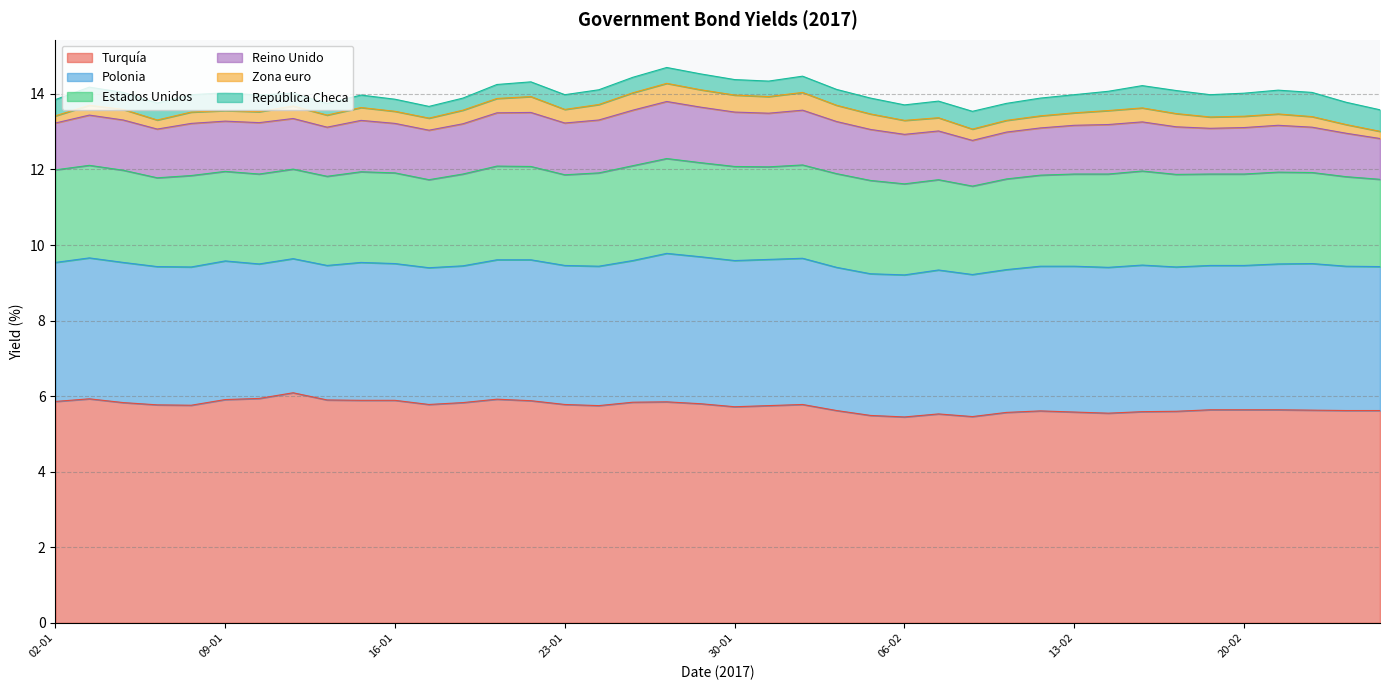

How many lines are shown in the chart?

6